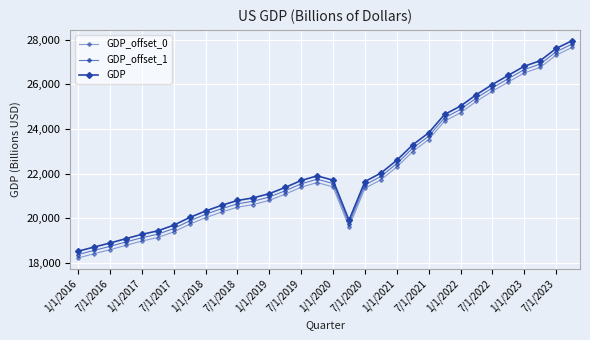

True or false: GDP and GDP_offset_0 cross at least once.

False